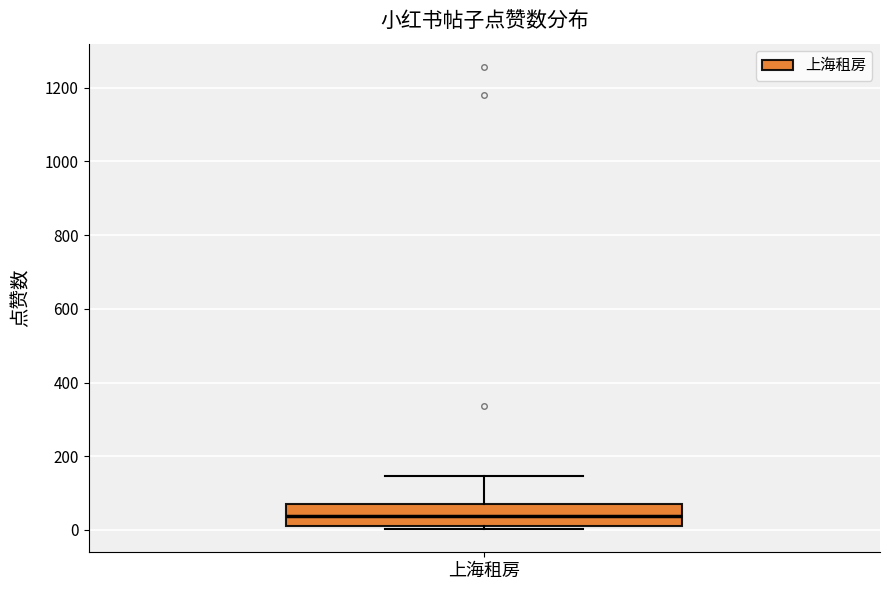

Where is the upper edge of the box for 上海租房 on the y-axis? The values are not printed on the chart, so give them approximately, as read against the axis.

80